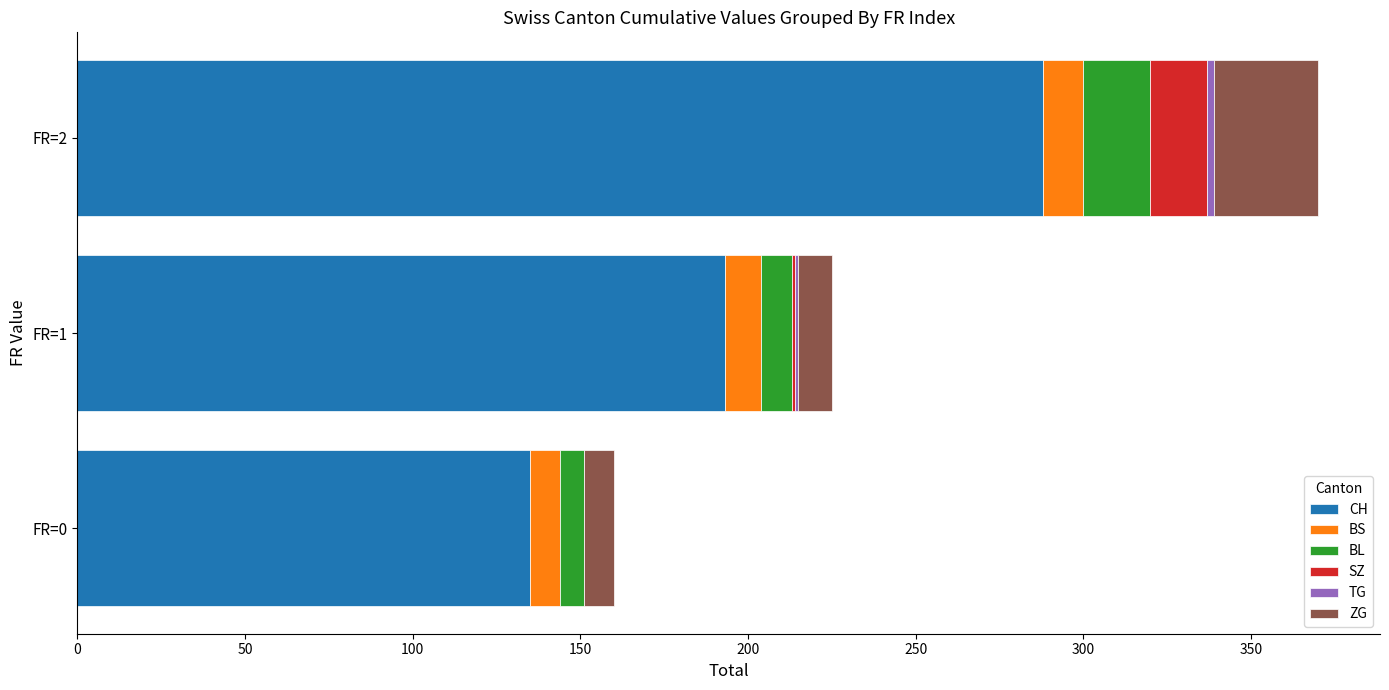

At which category is the sum across all series the highest?

FR=2